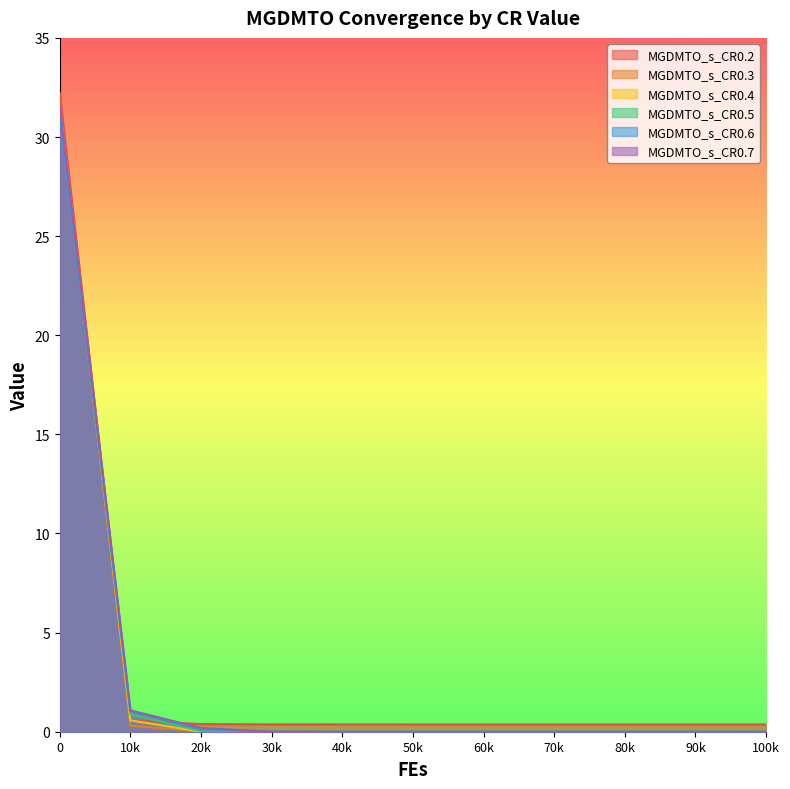

Is it true that MGDMTO_s_CR0.3 equals 0.0 at 40k?

True